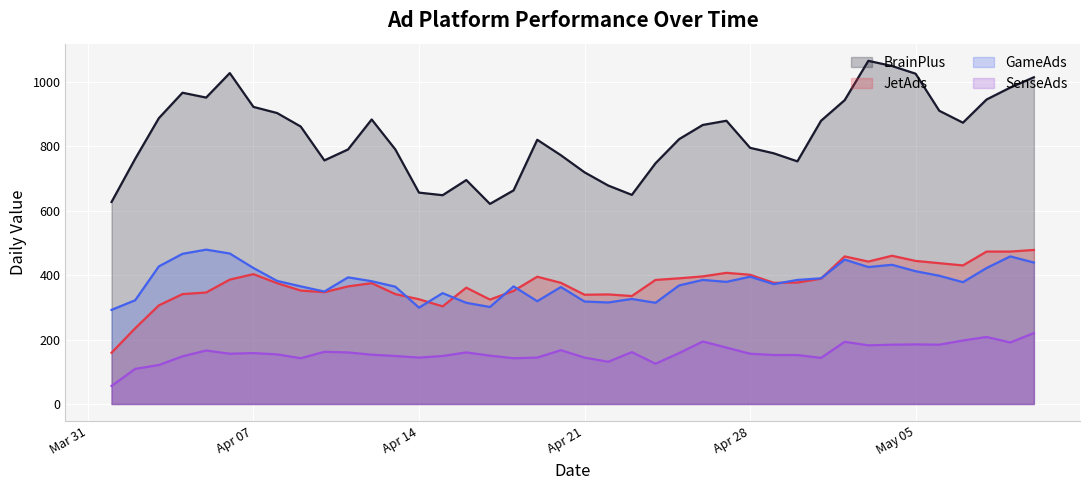

Which series has the largest range (max minus min)?

BrainPlus